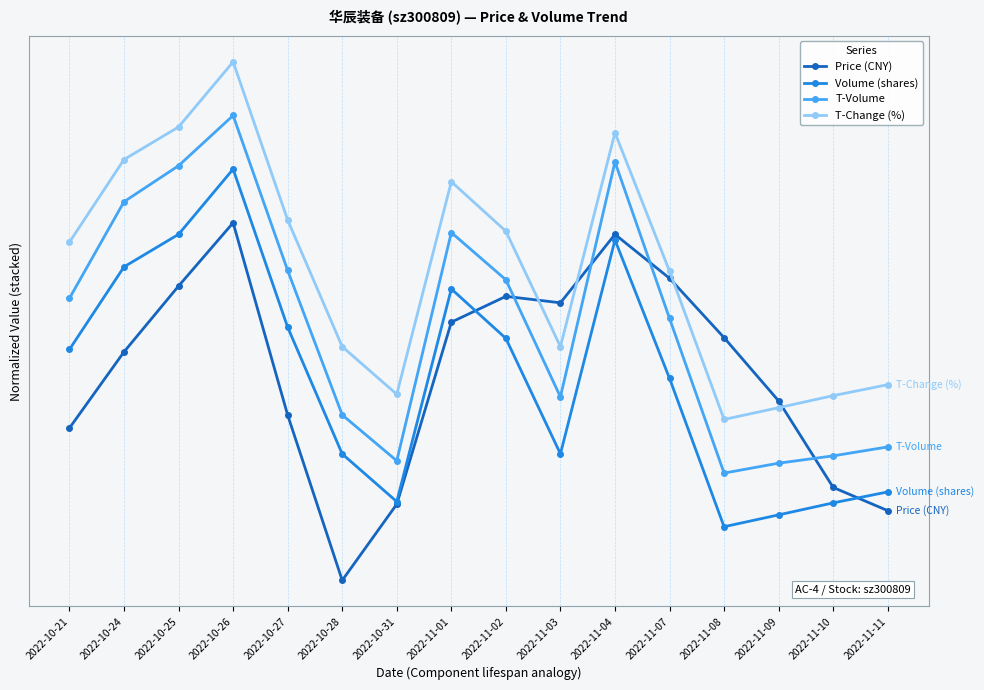

Reading left to right, list all the values displayed in this chart.

Price (CNY): 2022-10-21=0.4	2022-10-24=0.6	2022-10-25=0.8	2022-10-26=1.0	2022-10-27=0.5	2022-10-28=0.0	2022-10-31=0.2	2022-11-01=0.7	2022-11-02=0.8	2022-11-03=0.8	2022-11-04=1.0	2022-11-07=0.8	2022-11-08=0.7	2022-11-09=0.5	2022-11-10=0.3	2022-11-11=0.2
Volume (shares): 2022-10-21=0.6	2022-10-24=0.9	2022-10-25=1.0	2022-10-26=1.1	2022-10-27=0.7	2022-10-28=0.4	2022-10-31=0.2	2022-11-01=0.8	2022-11-02=0.7	2022-11-03=0.4	2022-11-04=1.0	2022-11-07=0.6	2022-11-08=0.1	2022-11-09=0.2	2022-11-10=0.2	2022-11-11=0.2
T-Volume: 2022-10-21=0.8	2022-10-24=1.1	2022-10-25=1.2	2022-10-26=1.3	2022-10-27=0.9	2022-10-28=0.5	2022-10-31=0.3	2022-11-01=1.0	2022-11-02=0.8	2022-11-03=0.5	2022-11-04=1.2	2022-11-07=0.7	2022-11-08=0.3	2022-11-09=0.3	2022-11-10=0.3	2022-11-11=0.4
T-Change (%): 2022-10-21=0.9	2022-10-24=1.2	2022-10-25=1.3	2022-10-26=1.4	2022-10-27=1.0	2022-10-28=0.7	2022-10-31=0.5	2022-11-01=1.1	2022-11-02=1.0	2022-11-03=0.7	2022-11-04=1.3	2022-11-07=0.9	2022-11-08=0.4	2022-11-09=0.5	2022-11-10=0.5	2022-11-11=0.5